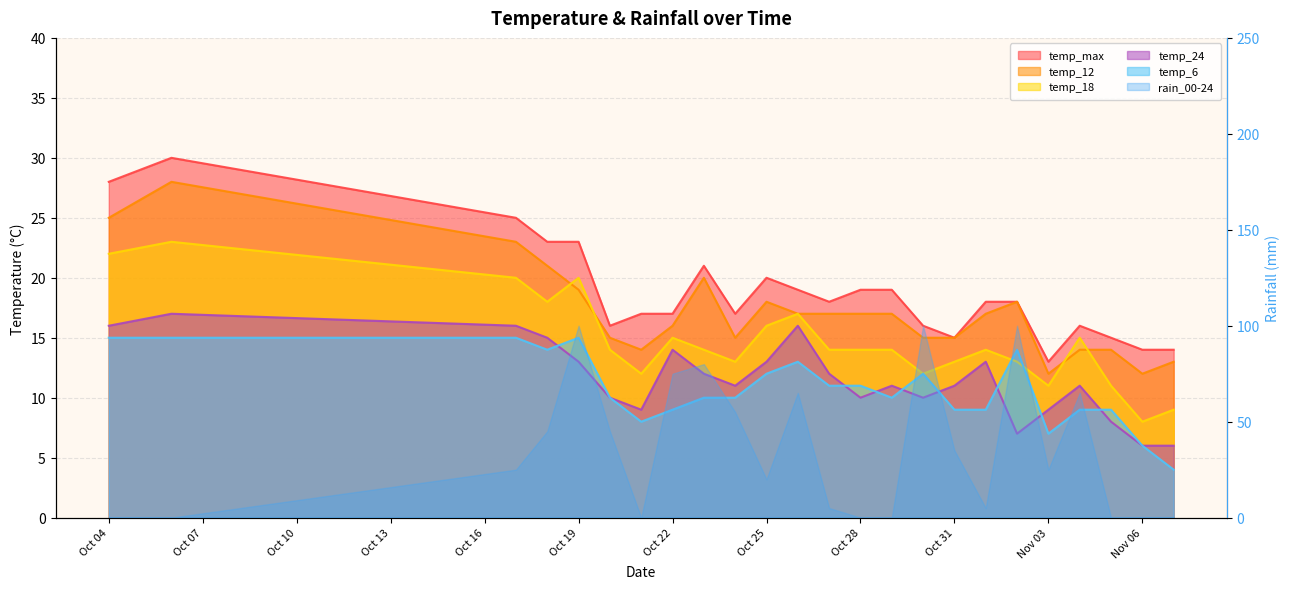

What position from the left is 2023-10-24?

10